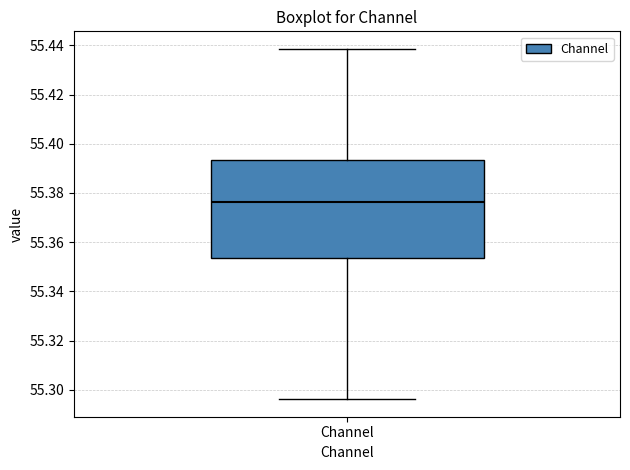

Where does the upper whisker of the box for Channel end on the y-axis? The values are not printed on the chart, so give them approximately, as read against the axis.

55.438